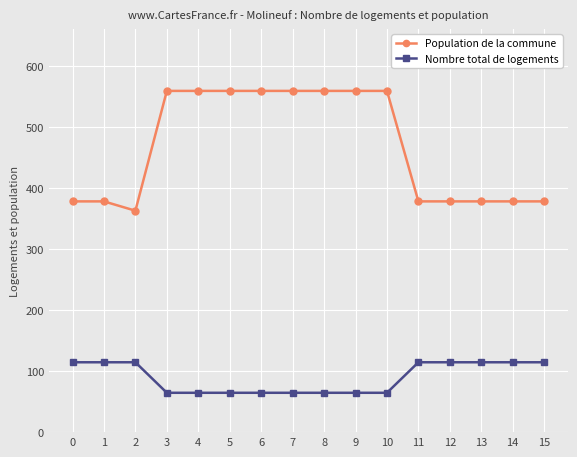

Rank the series by their average value, from lowest to highest.

Nombre total de logements, Population de la commune